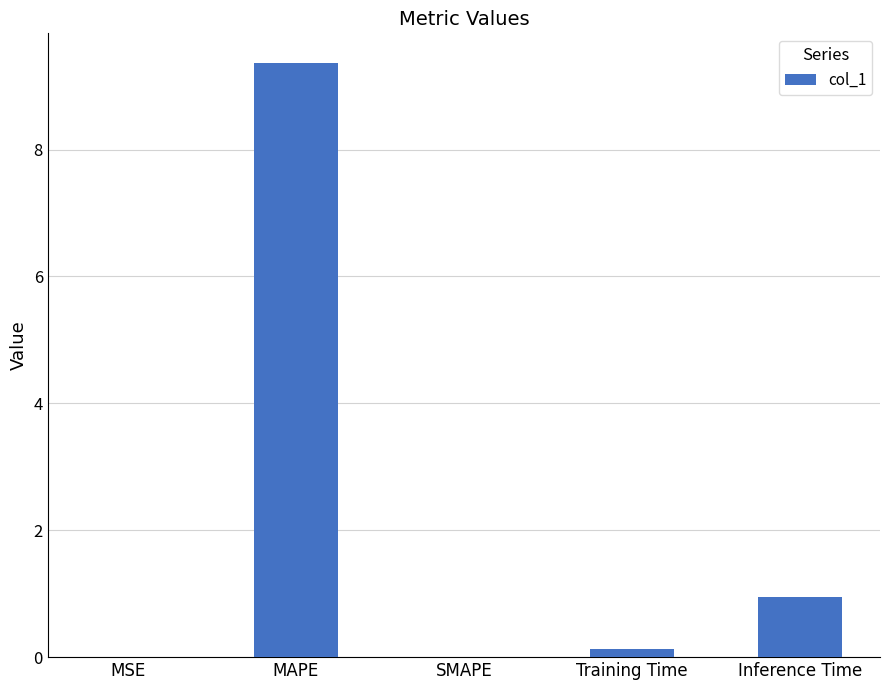

The value at MSE is 0.0. True or false?

True